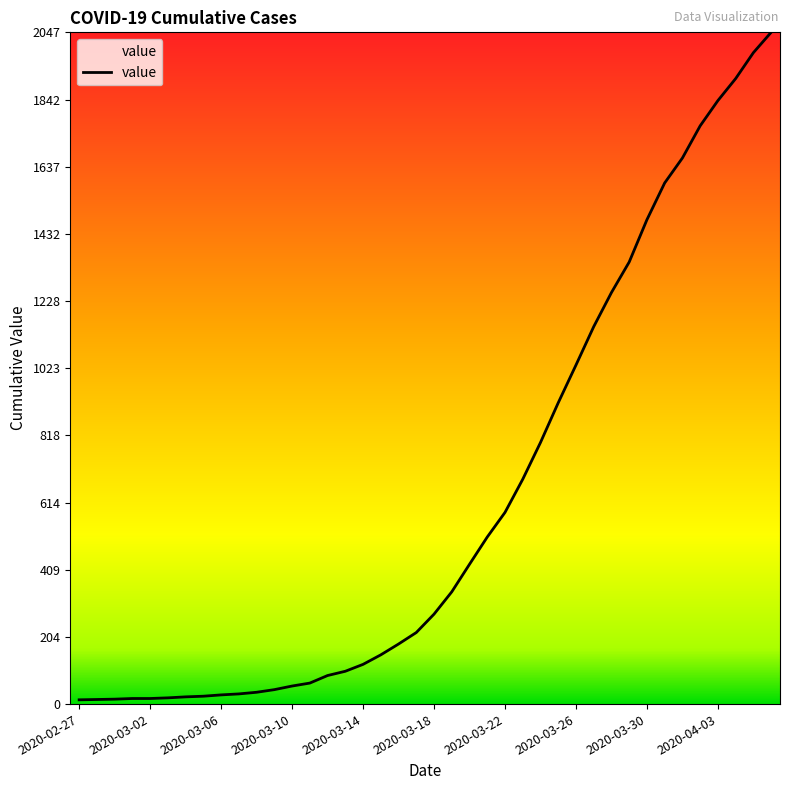

What is the greatest value displayed?

2047